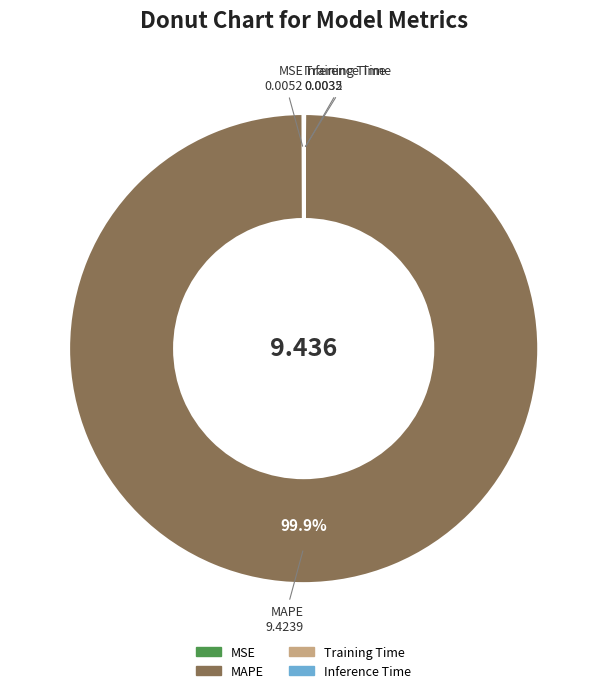

Which category has the biggest portion of the pie?

MAPE